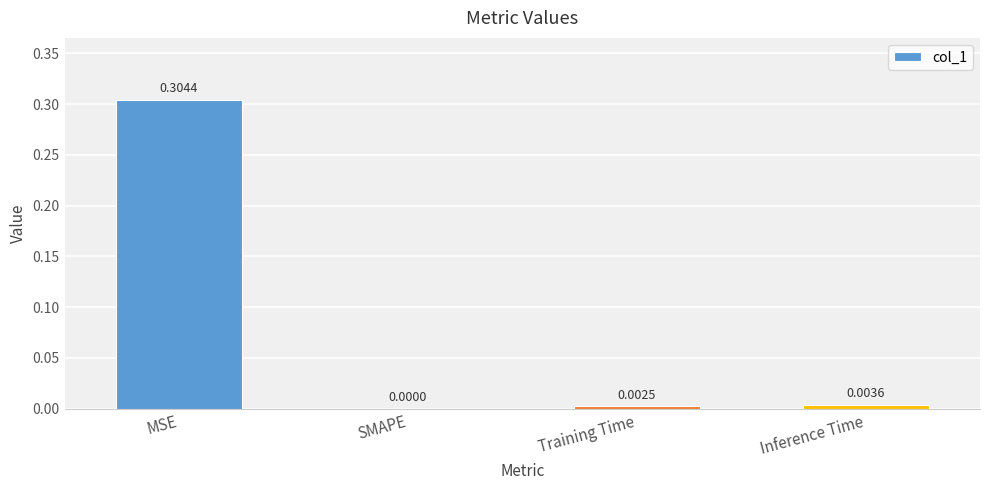

Which has a higher value, Training Time or SMAPE?

Training Time